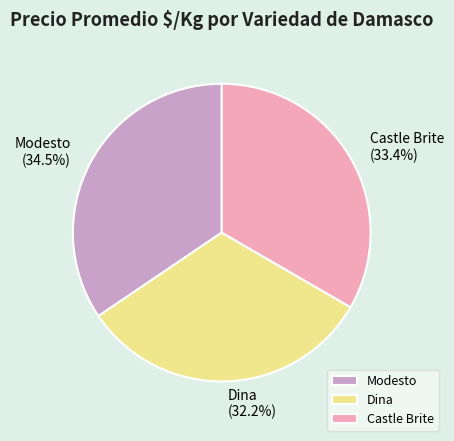

What is the ratio of the value at Dina to the value at Castle Brite?

1.0